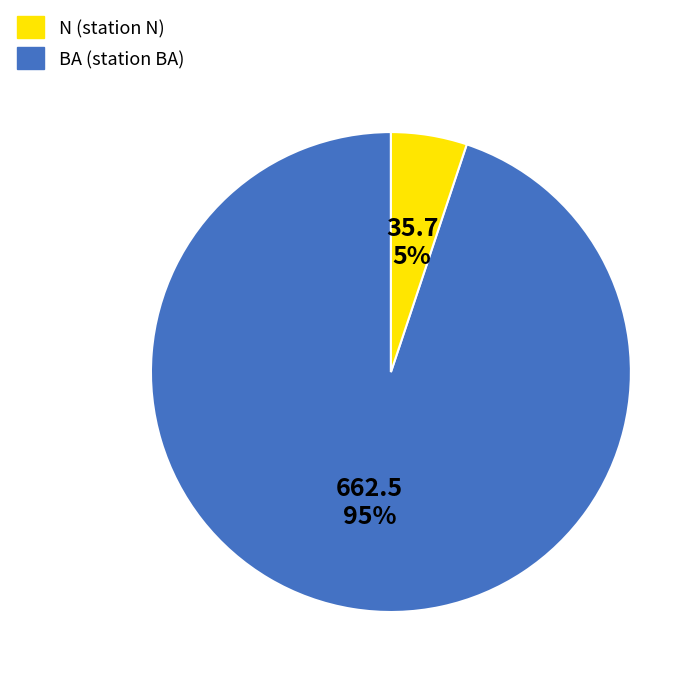

Count the number of slices in the pie.

2